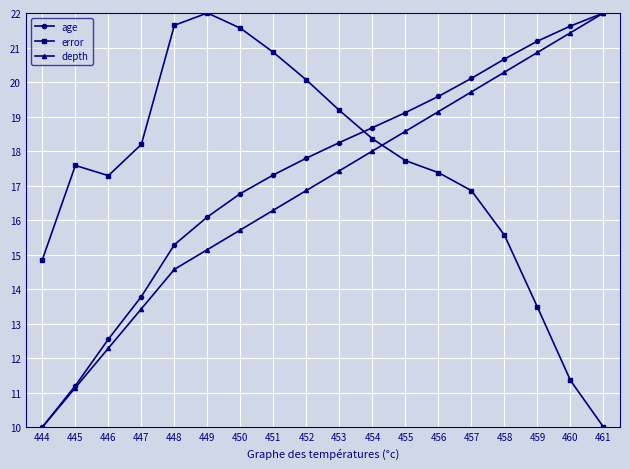

How many lines are shown in the chart?

3